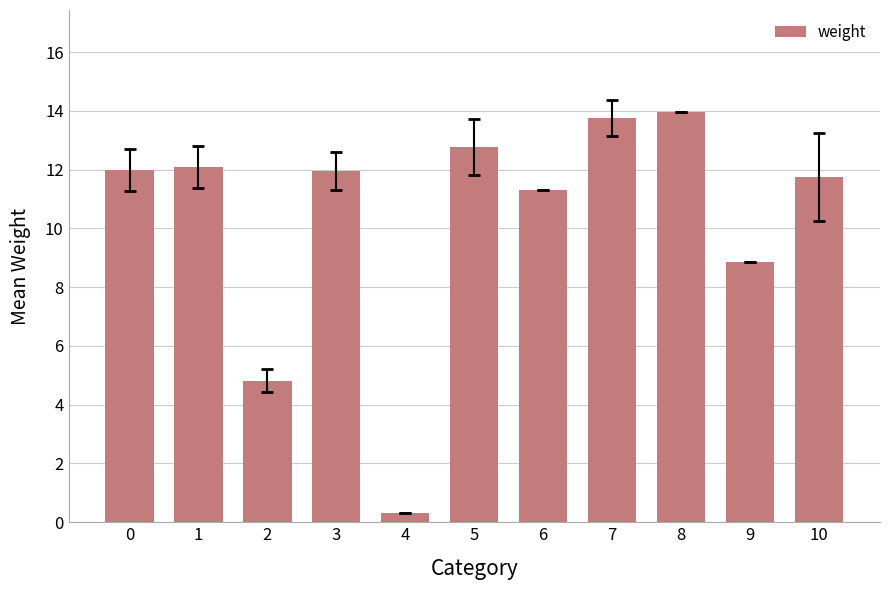

Reading right to left, list all the values displayed in this chart.

10=11.7	9=8.8	8=13.9	7=13.7	6=11.3	5=12.8	4=0.3	3=12.0	2=4.8	1=12.1	0=12.0